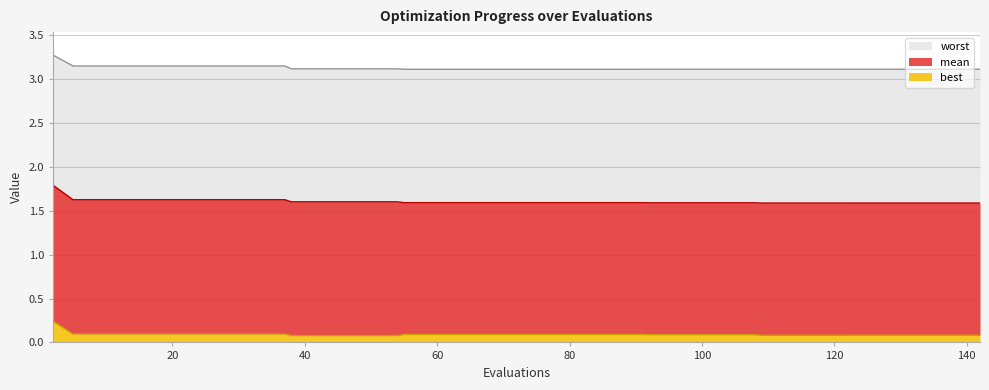

What is the maximum value shown in the chart?

3.3